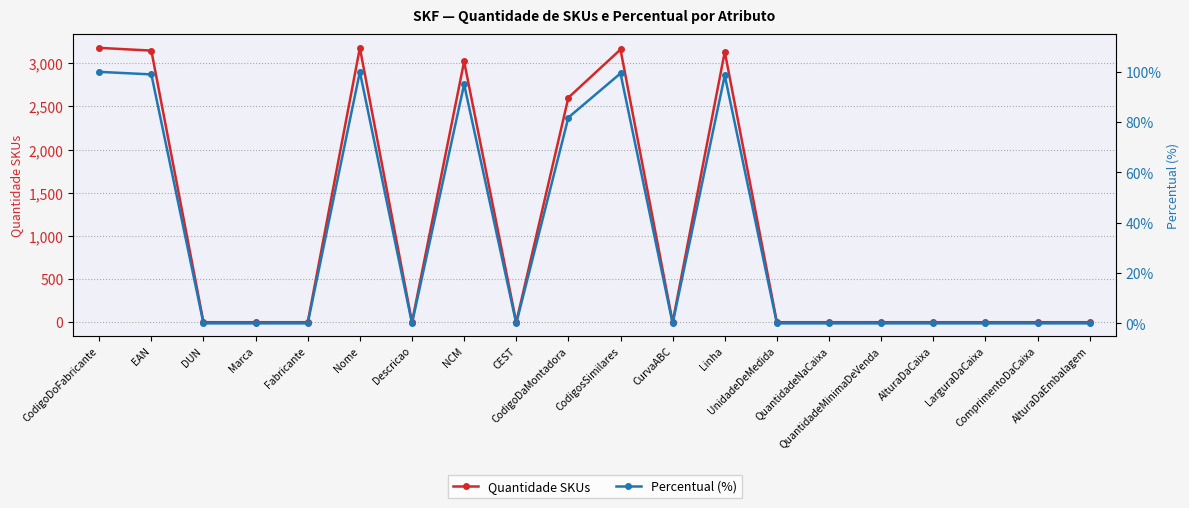

What are all the series names shown in the legend?

Quantidade SKUs, Percentual (%)